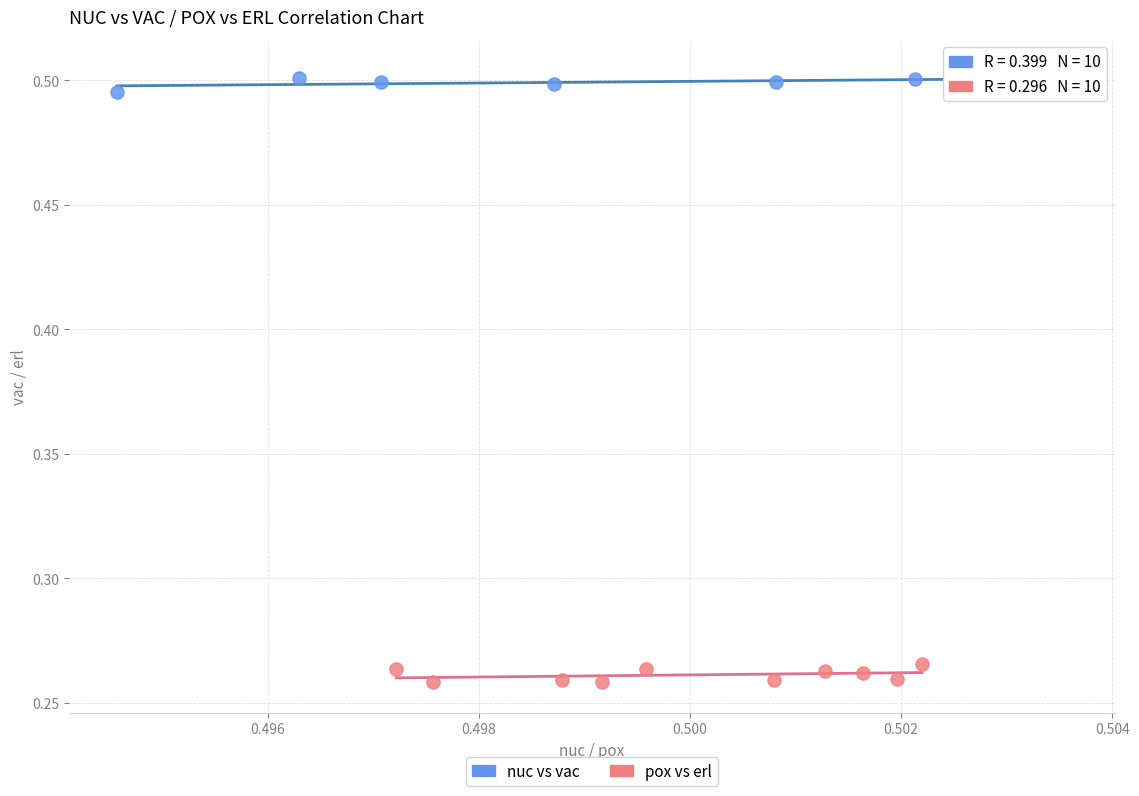

Which series reaches the minimum Y coordinate?

pox vs erl